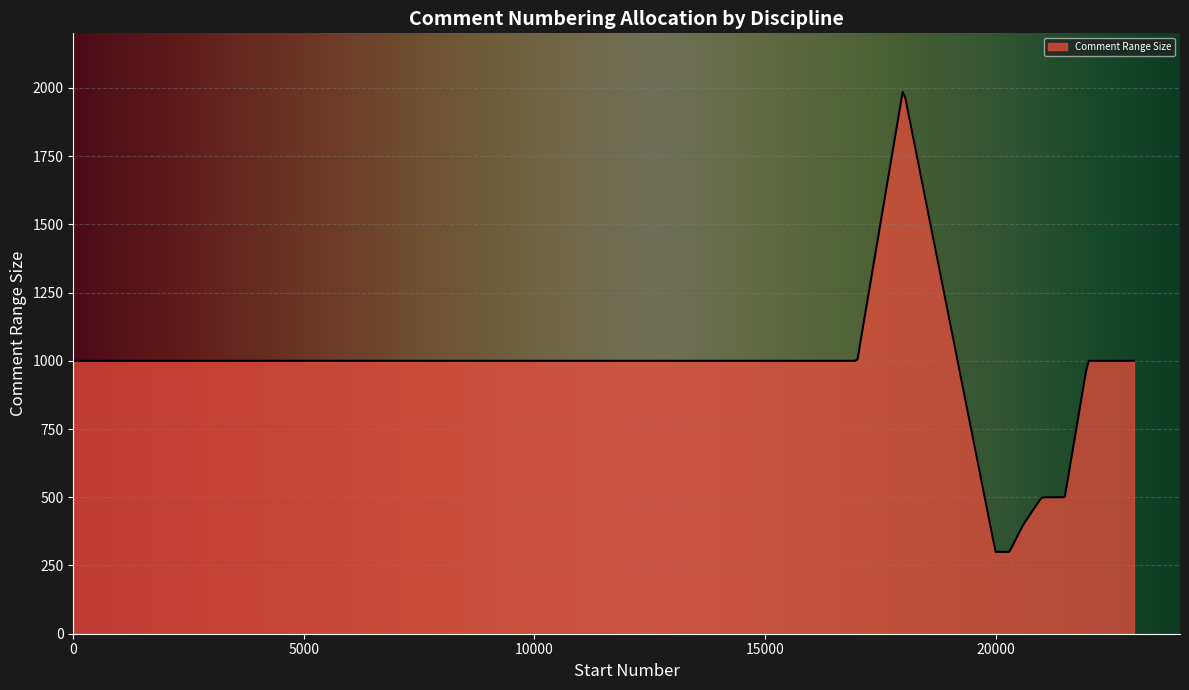

What is the maximum value shown in the chart?

1985.0